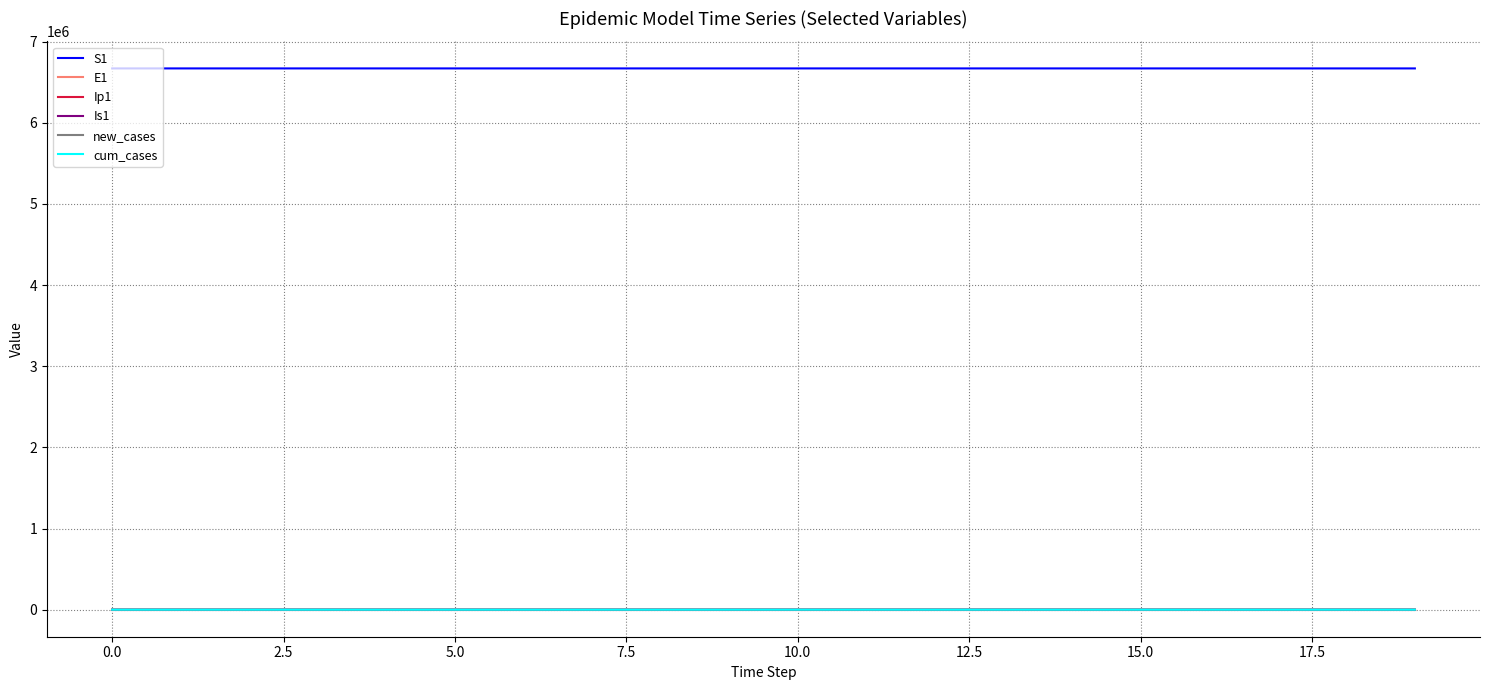

True or false: S1 and Is1 intersect in this chart.

False